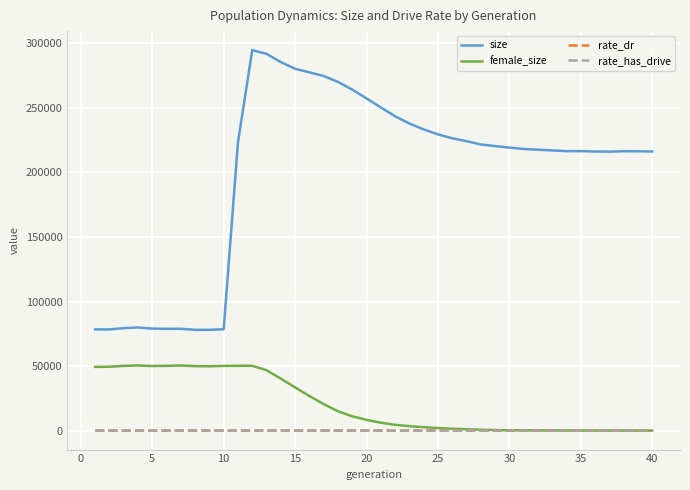

True or false: size and rate_dr intersect in this chart.

False